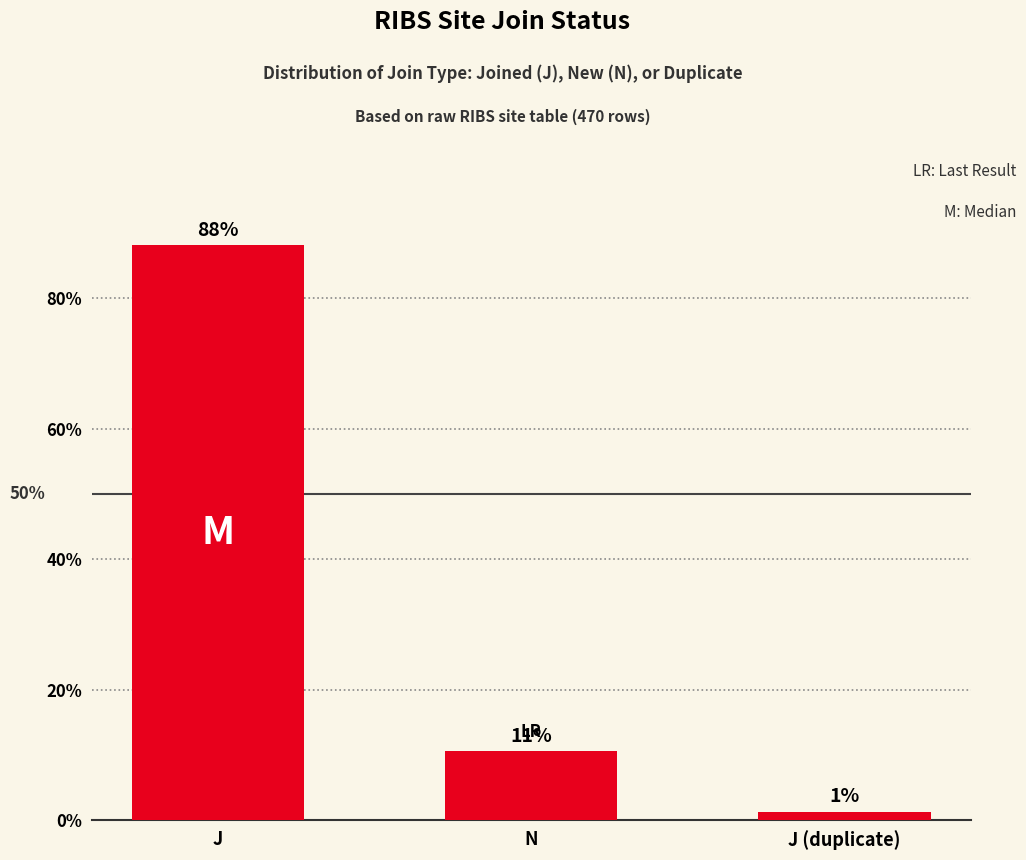

Does the chart contain any negative values?

No